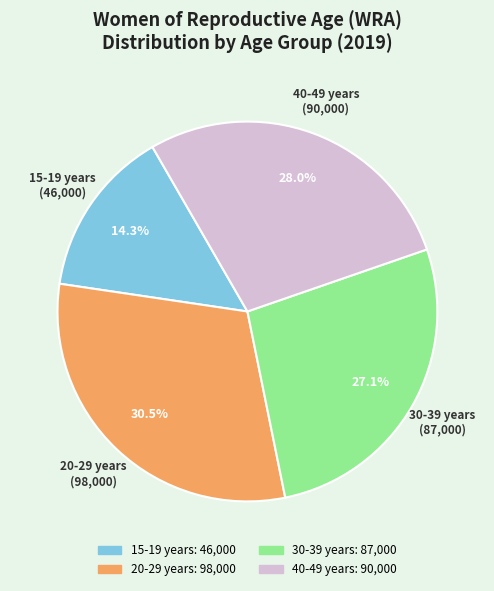

To the nearest percent, what is the difference between the largest and smallest slice percentages?

16%